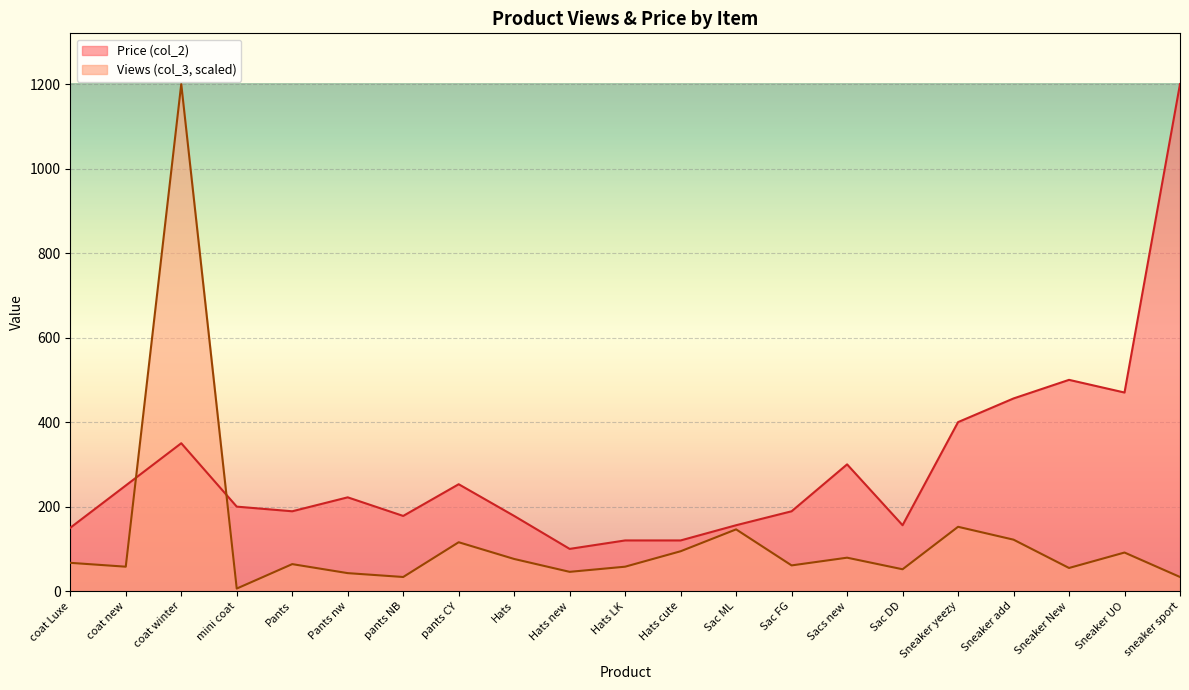

What is the difference between the maximum and minimum values in the Views (col_3) series?

1193.9